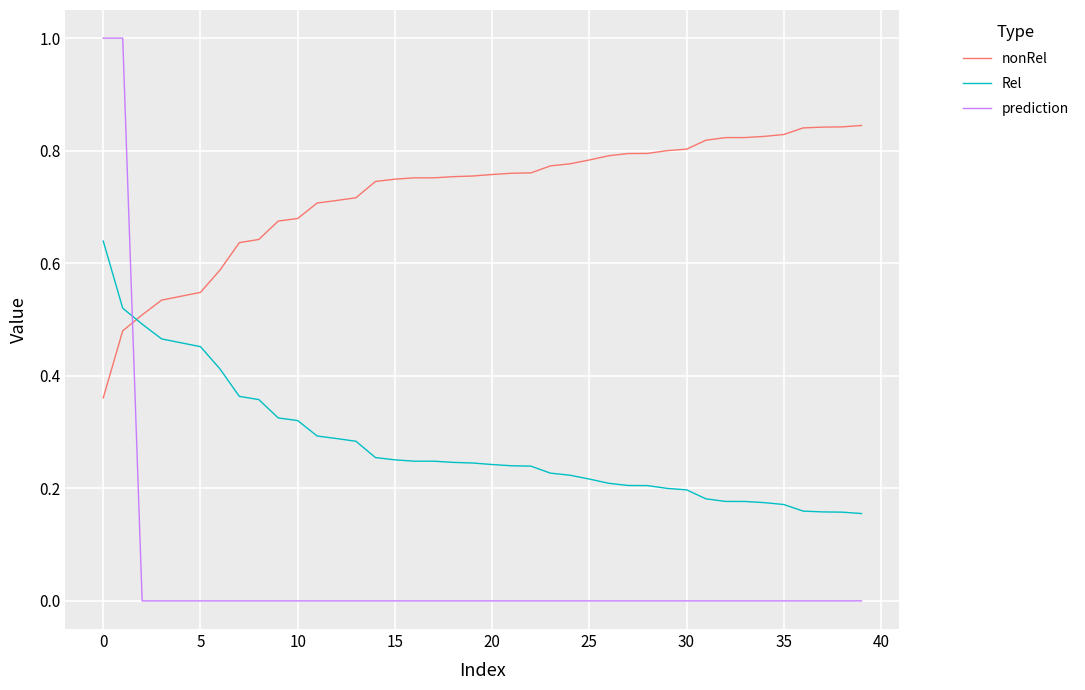

After their last crossing, which series has the higher values: Rel or prediction?

Rel